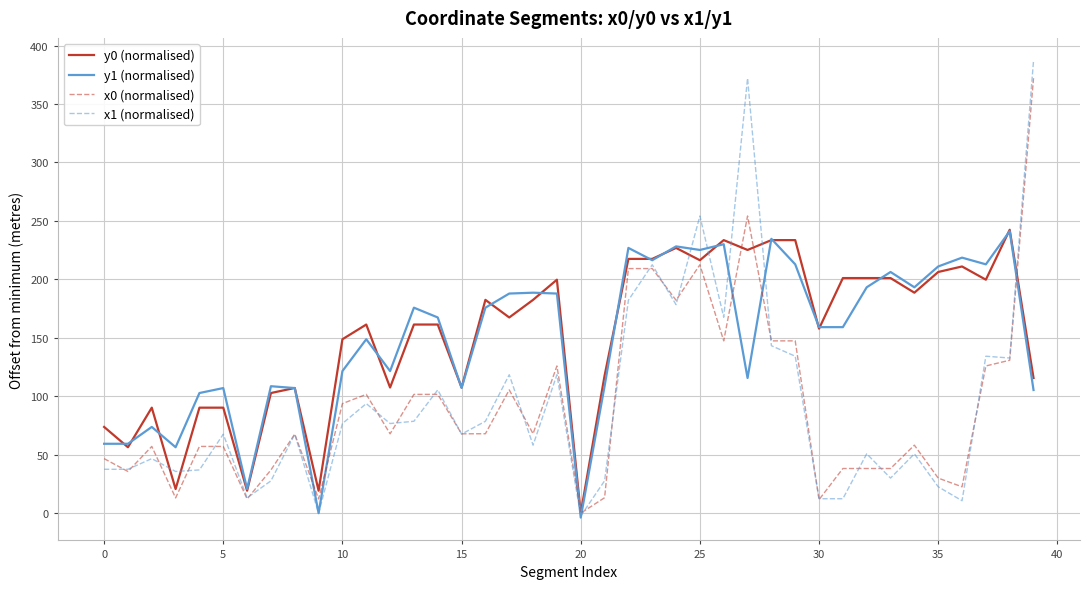

What is the difference between the maximum and second lowest values in the y0 (normalised) series?

223.2